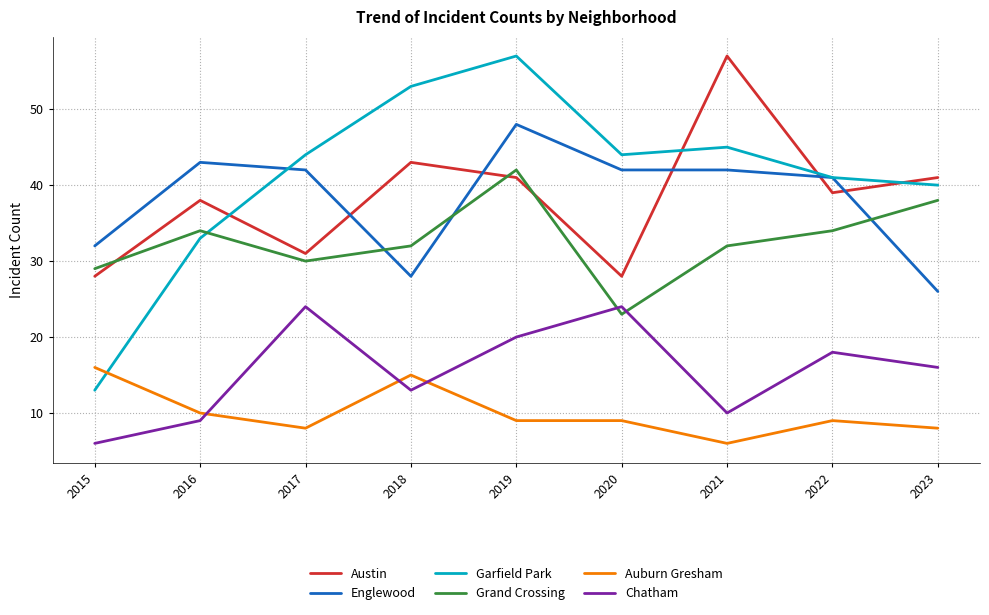

What is the total value across all series at 2017?

179